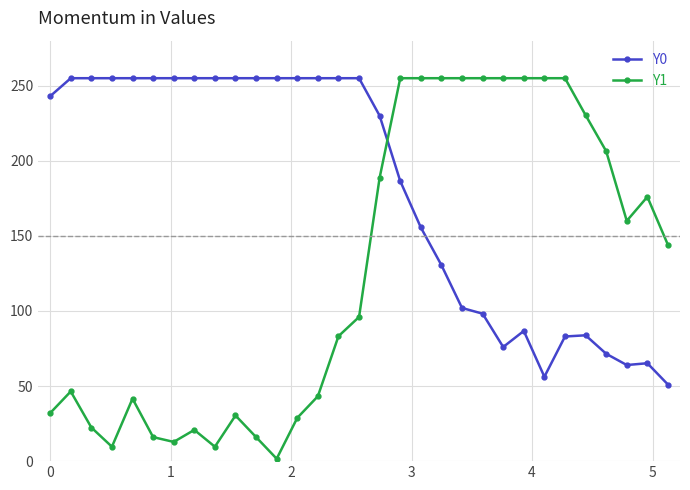

Which series has the widest spread of values?

Y1